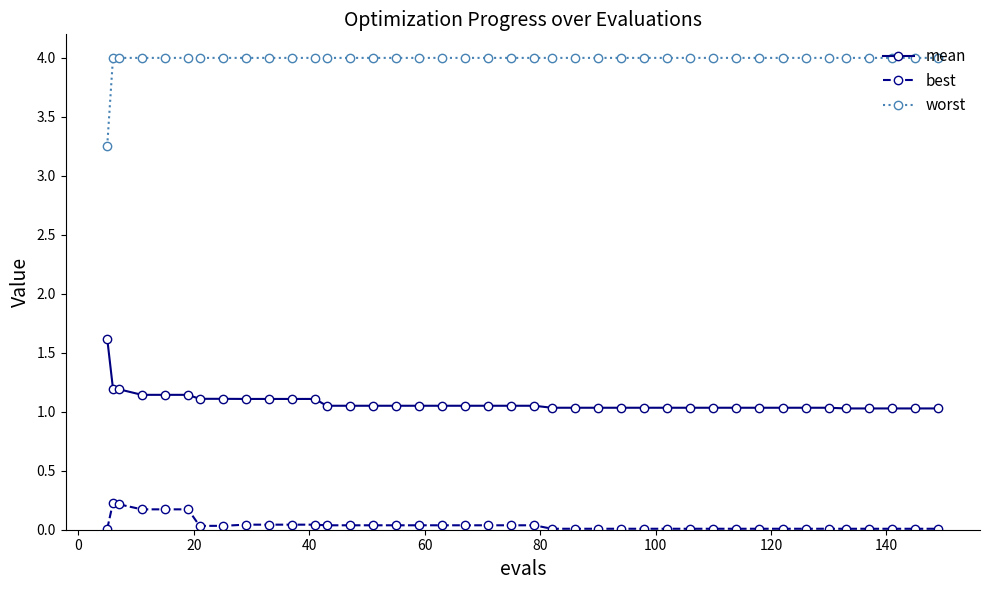

Which series has the largest total across all categories?

worst